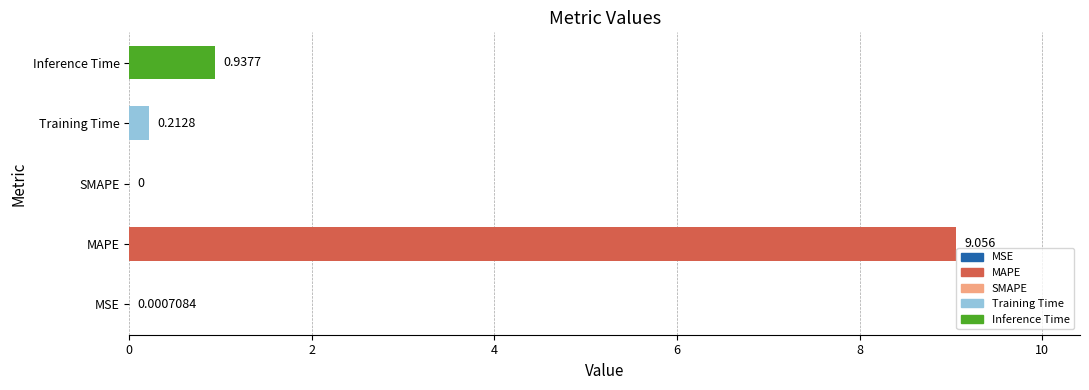

Which category has the highest value across all series?

MAPE